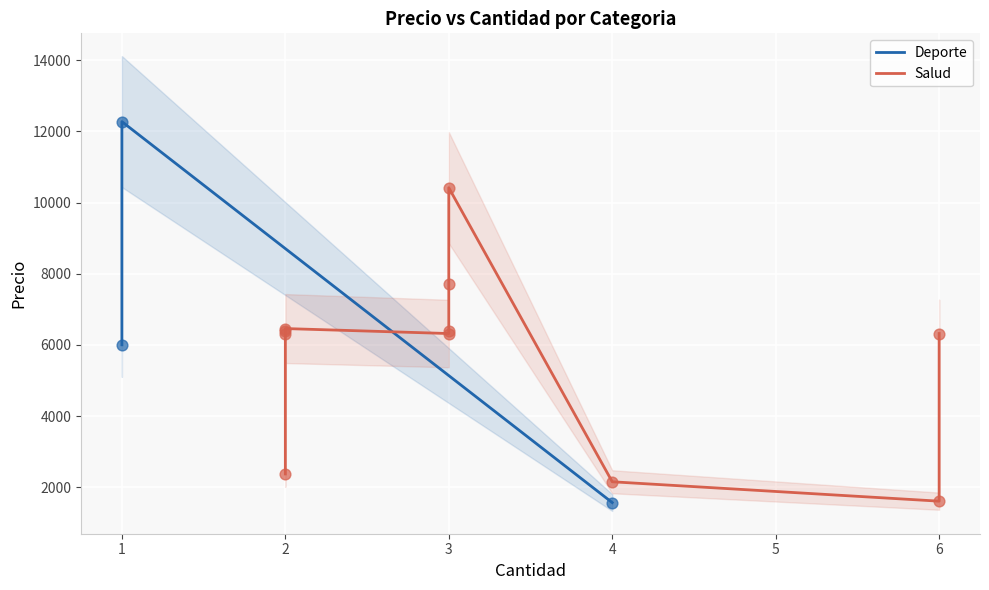

What is the ratio of the value at 4 to the value at 1?

0.1